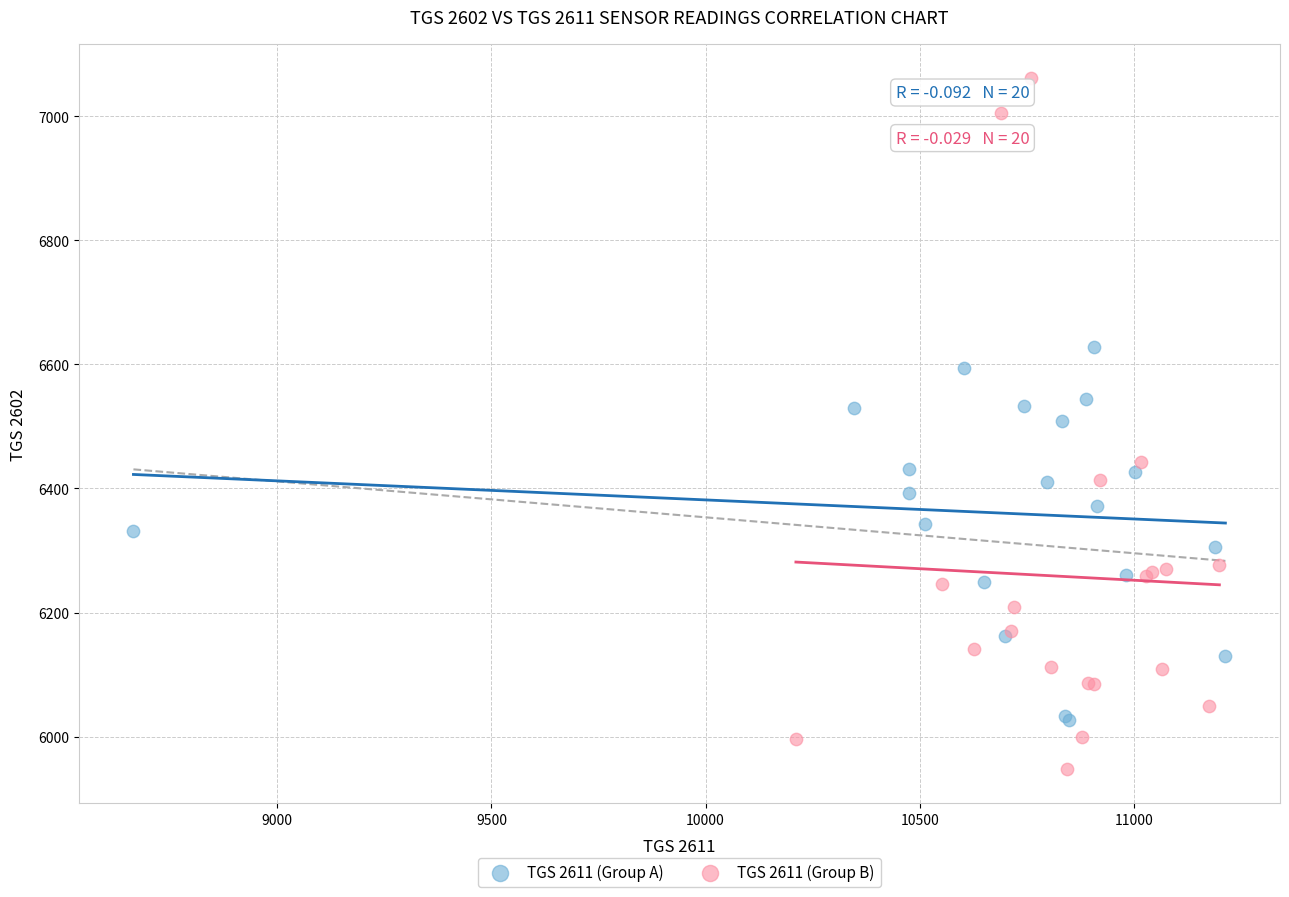

Which series has the widest spread of Y values?

TGS 2611 (Group B)